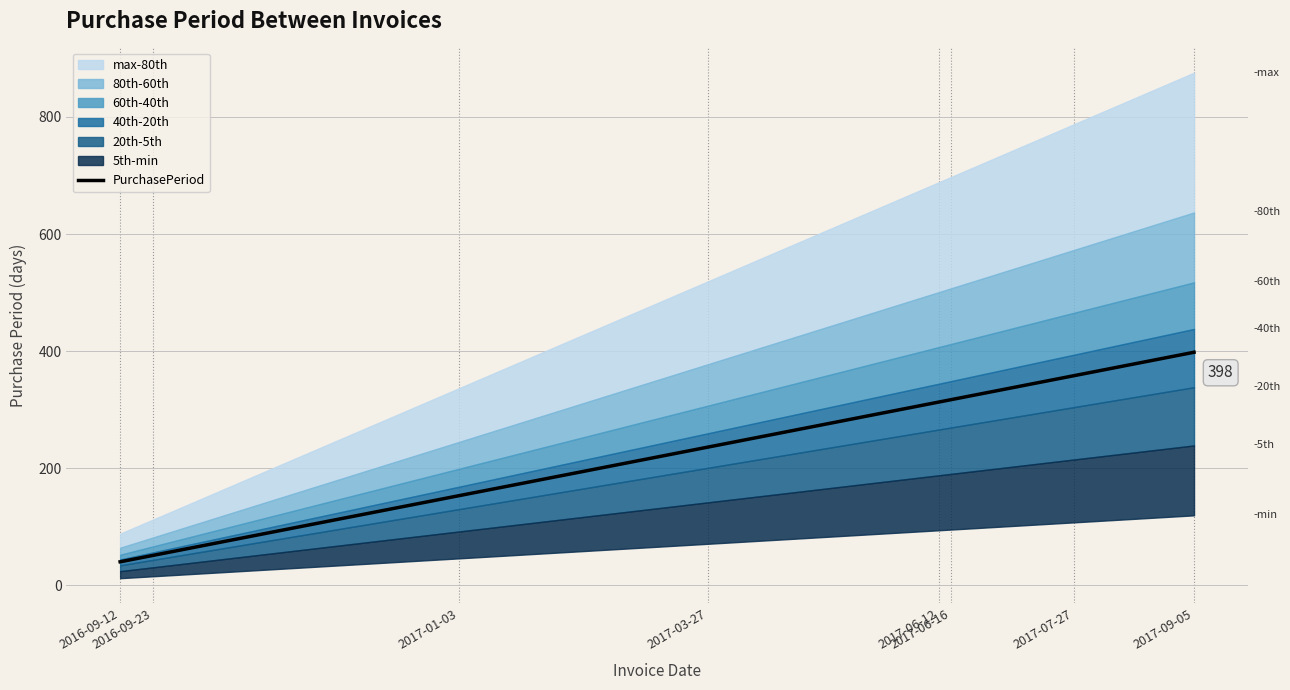

What is the sum of all values?

1866